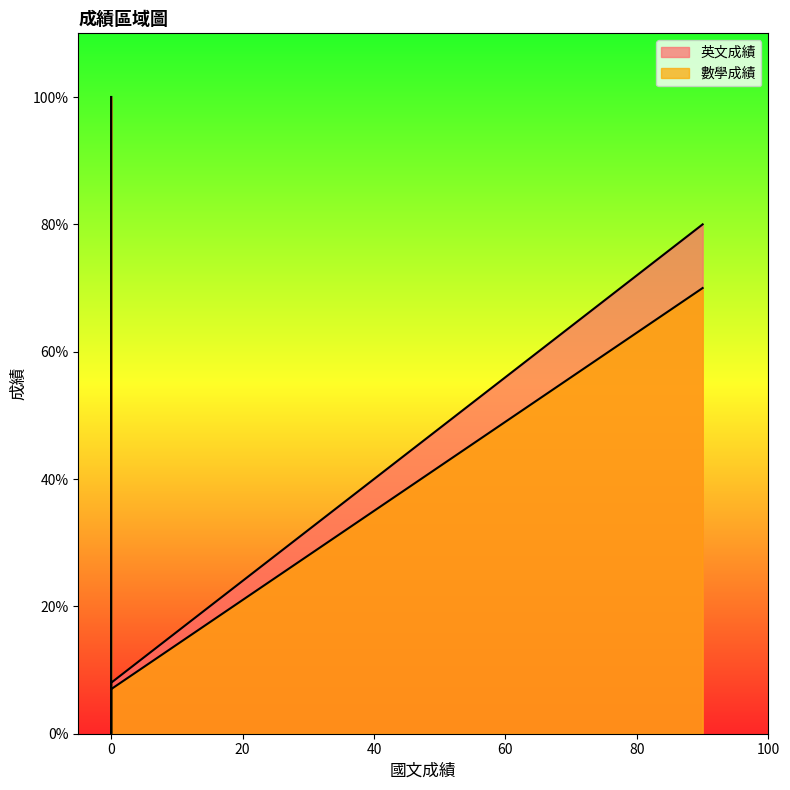

How many data points in 英文成績 are less than 80?

2